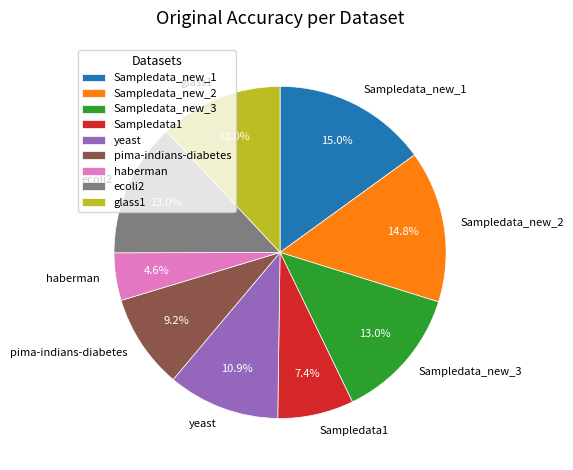

What percentage is NOT represented by haberman?

95.4%